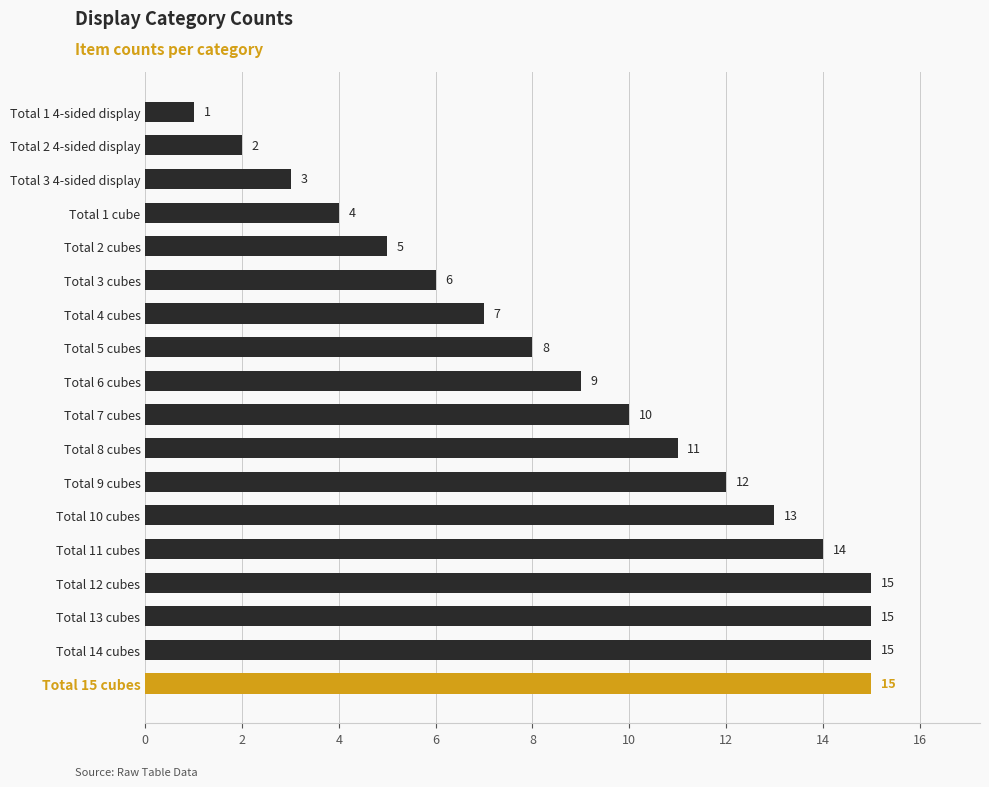

Reading bottom to top, transcribe all the data shown in this chart.

Total 15 cubes=15	Total 14 cubes=15	Total 13 cubes=15	Total 12 cubes=15	Total 11 cubes=14	Total 10 cubes=13	Total 9 cubes=12	Total 8 cubes=11	Total 7 cubes=10	Total 6 cubes=9	Total 5 cubes=8	Total 4 cubes=7	Total 3 cubes=6	Total 2 cubes=5	Total 1 cube=4	Total 3 4-sided display=3	Total 2 4-sided display=2	Total 1 4-sided display=1